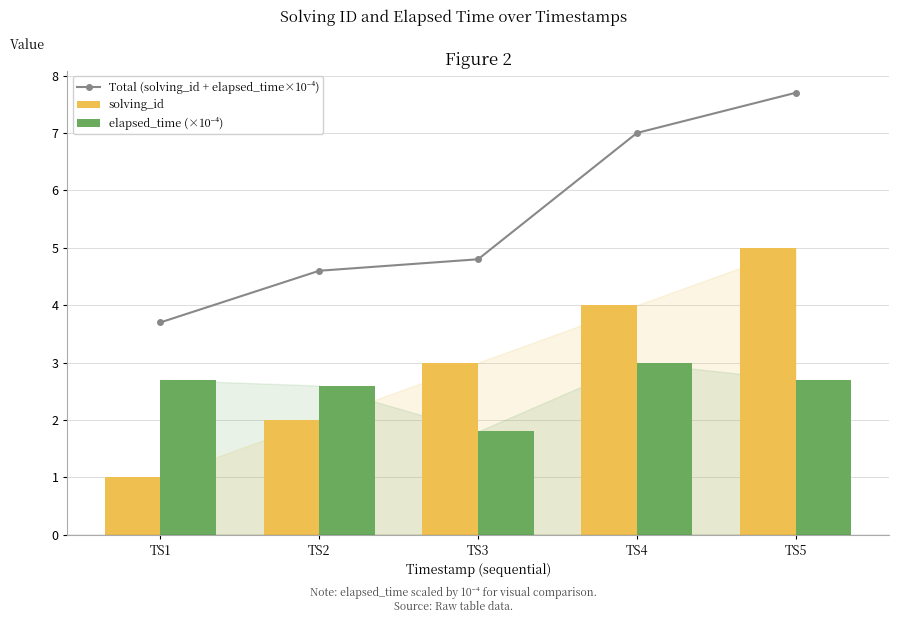

At how many categories does at least one series exceed 3?

5